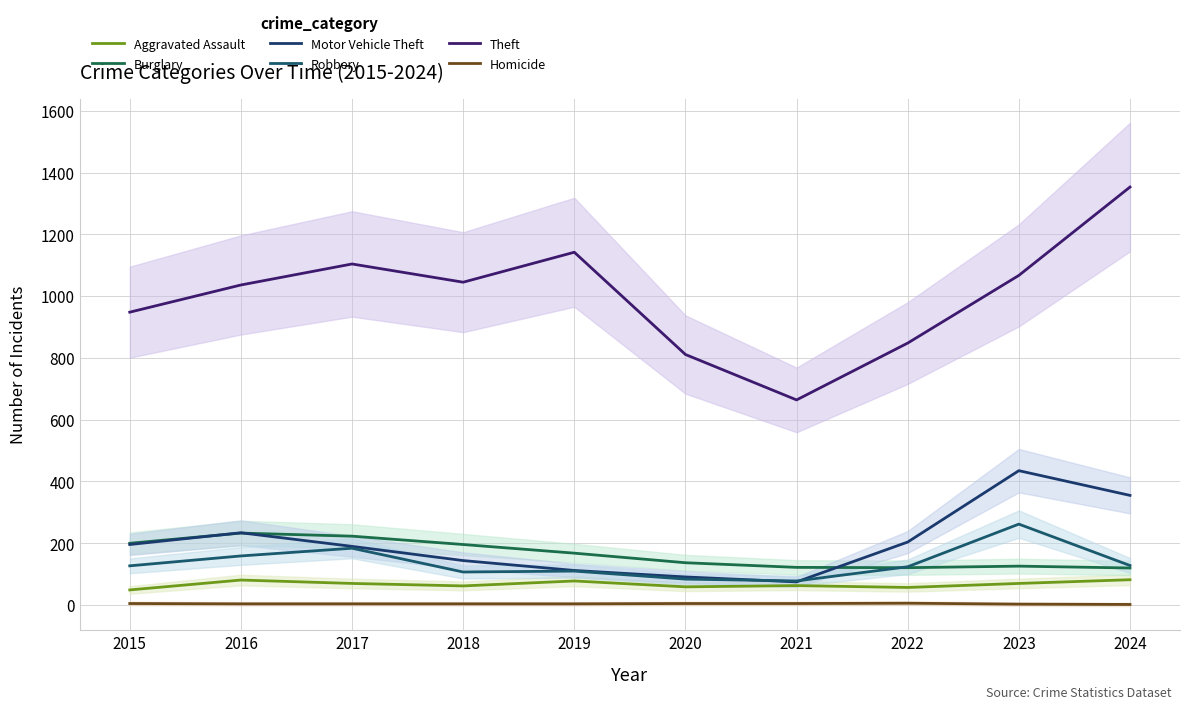

At which category does Burglary reach its first local valley?

2022